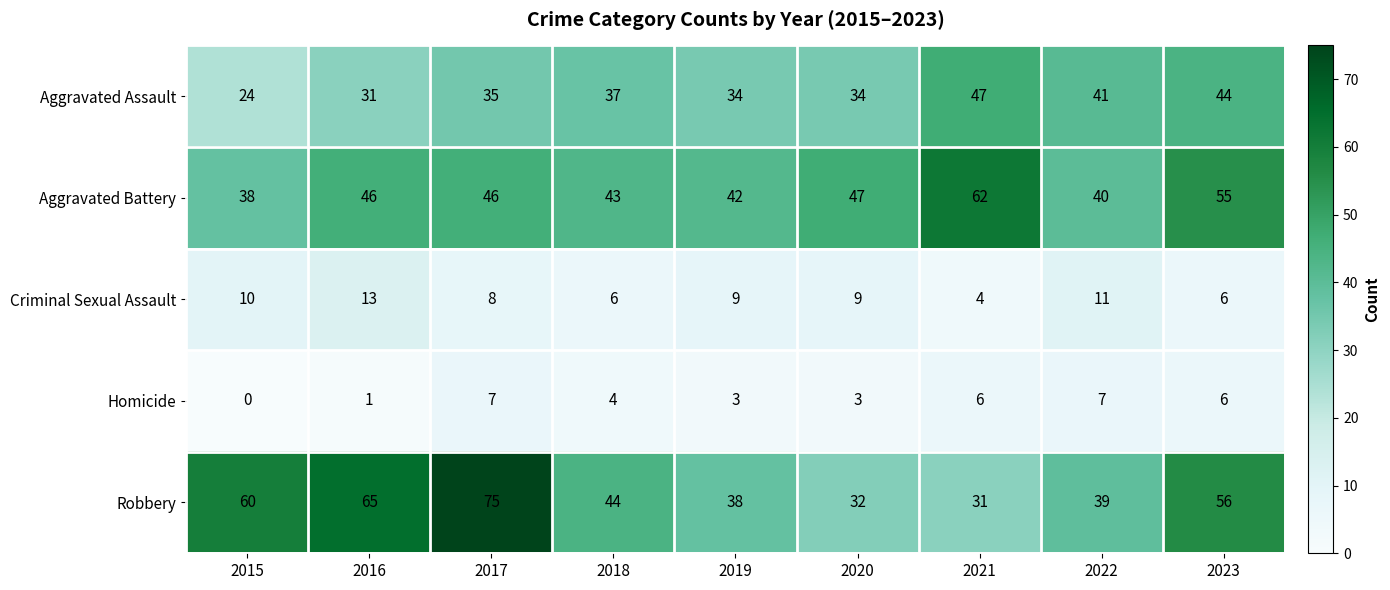

What is the average value of the Homicide series?

4